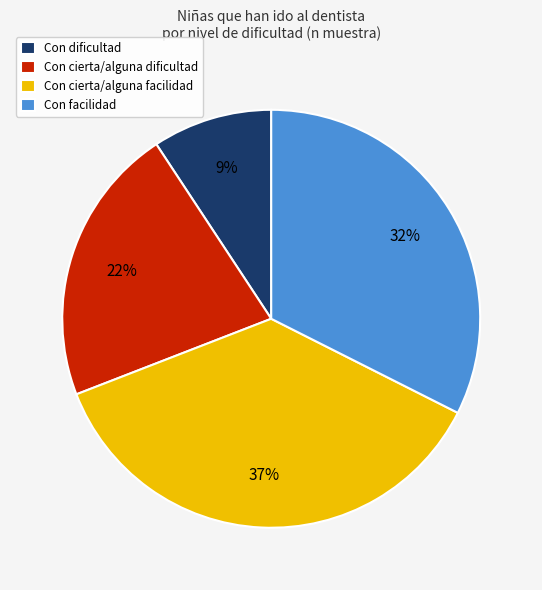

How many slices are in this pie chart?

4